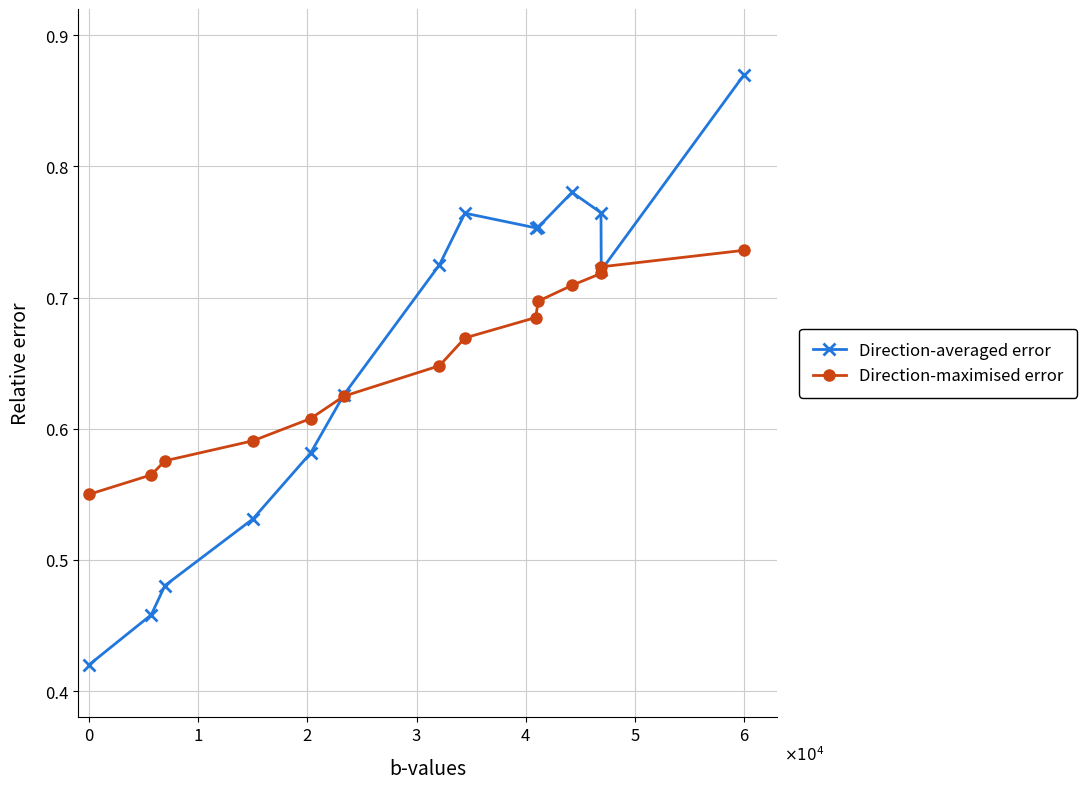

Which series has the largest range (max minus min)?

Direction-averaged error